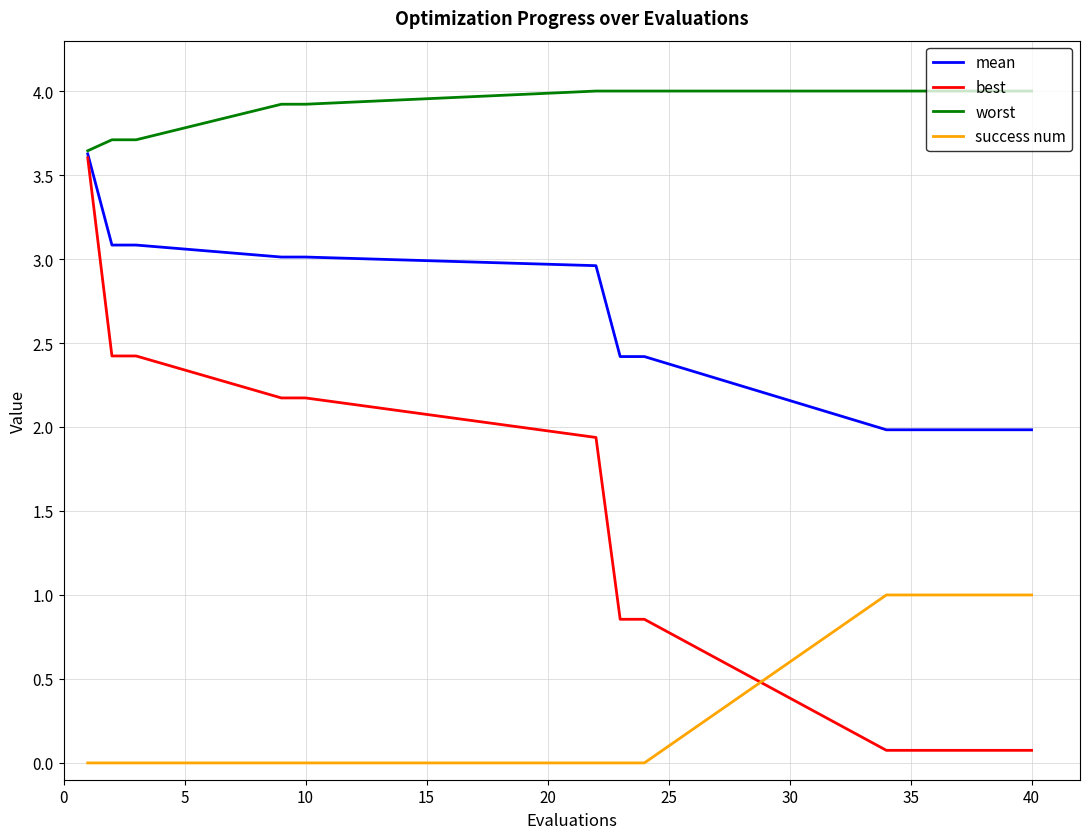

Which series has the largest total across all categories?

worst